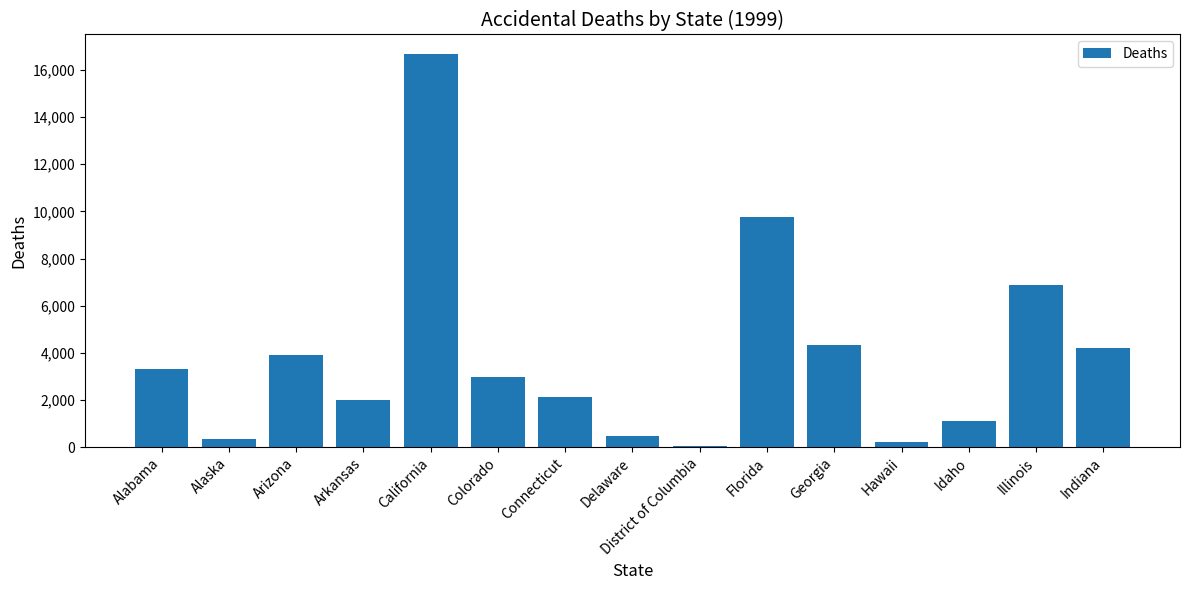

Reading right to left, transcribe all the data shown in this chart.

4183	6856	1104	202	4318	9782	43	471	2129	2984	16672	2006	3910	362	3292